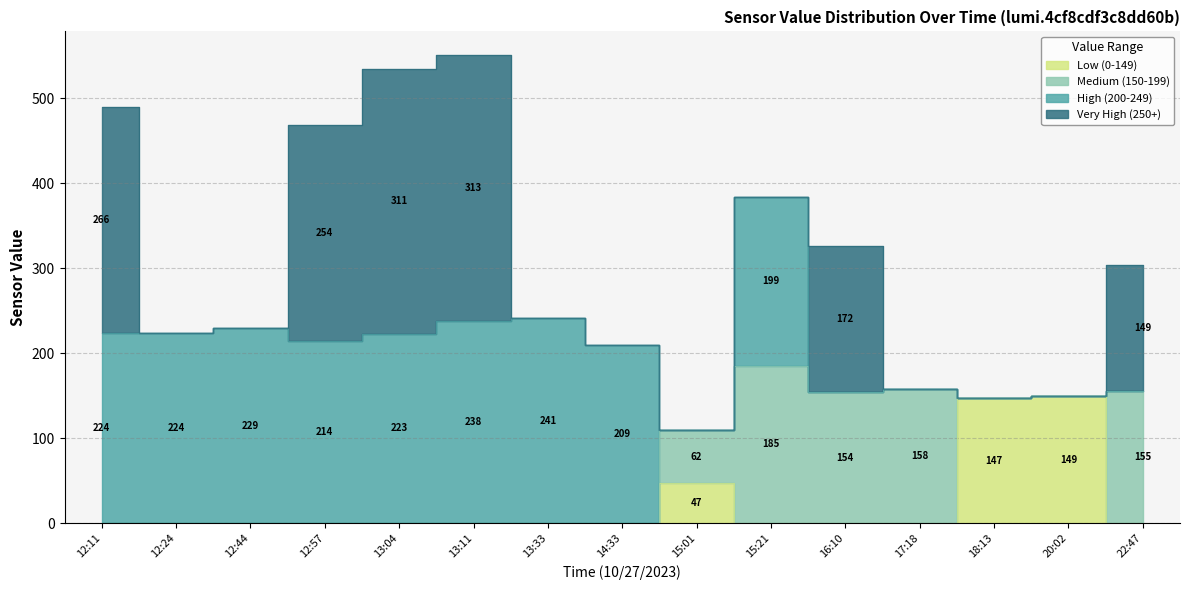

What is the label of the 9th point from the right?

13:33